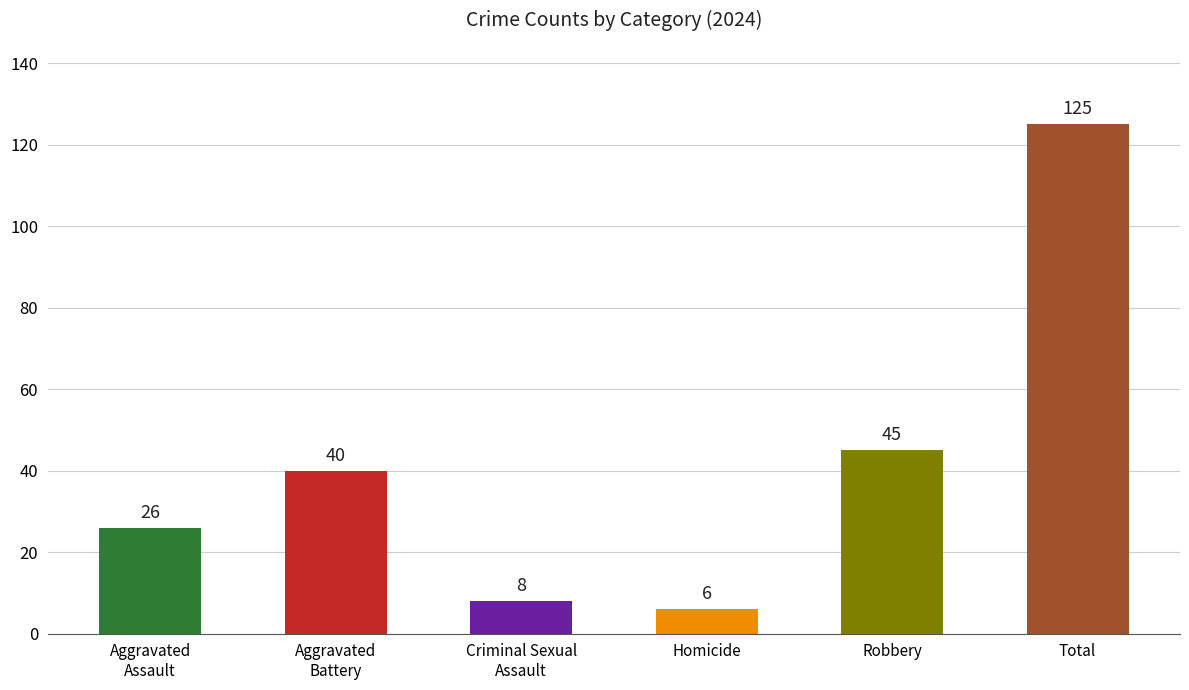

How many bars are there in total?

6